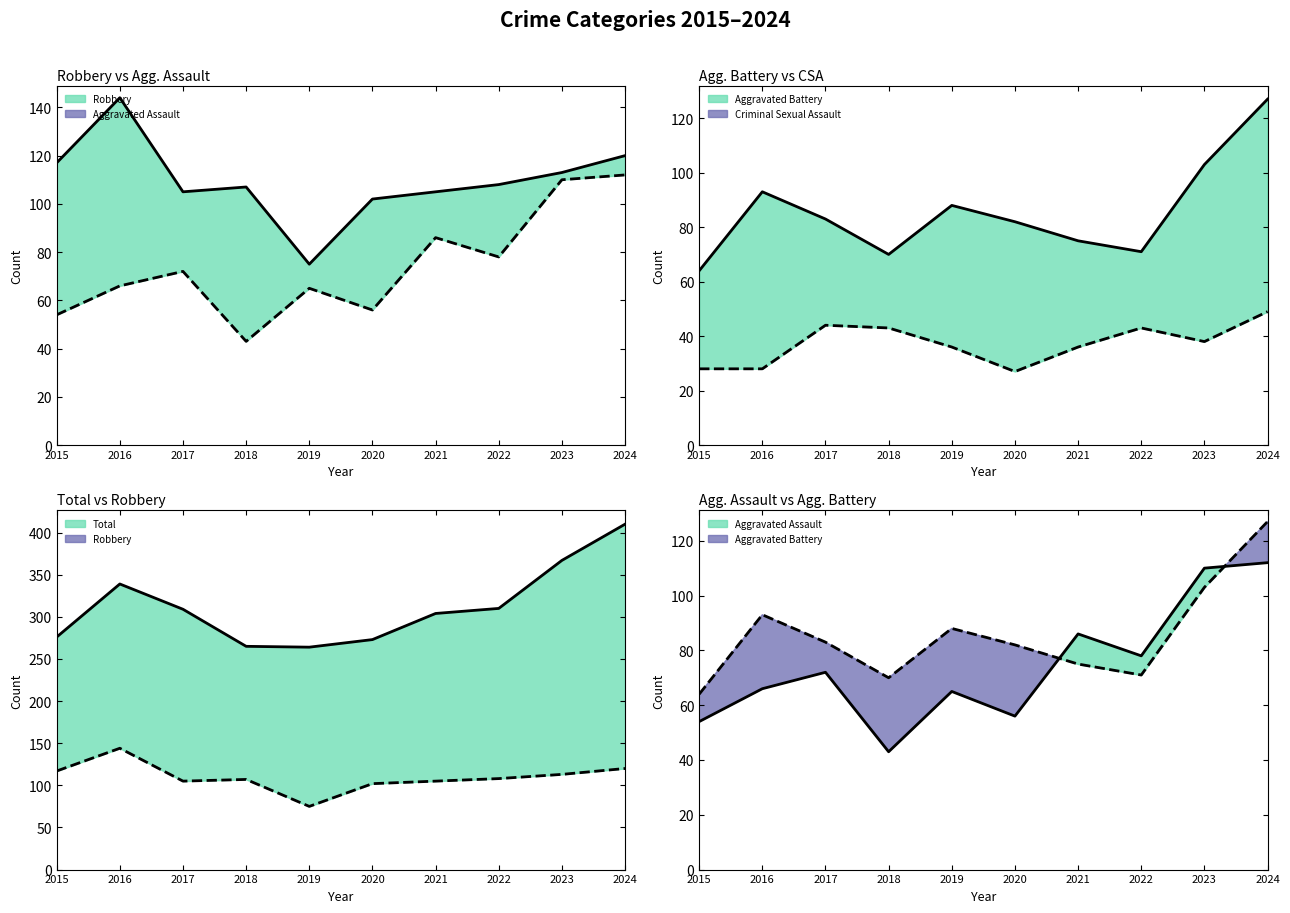

What is the minimum value shown in the chart?

27